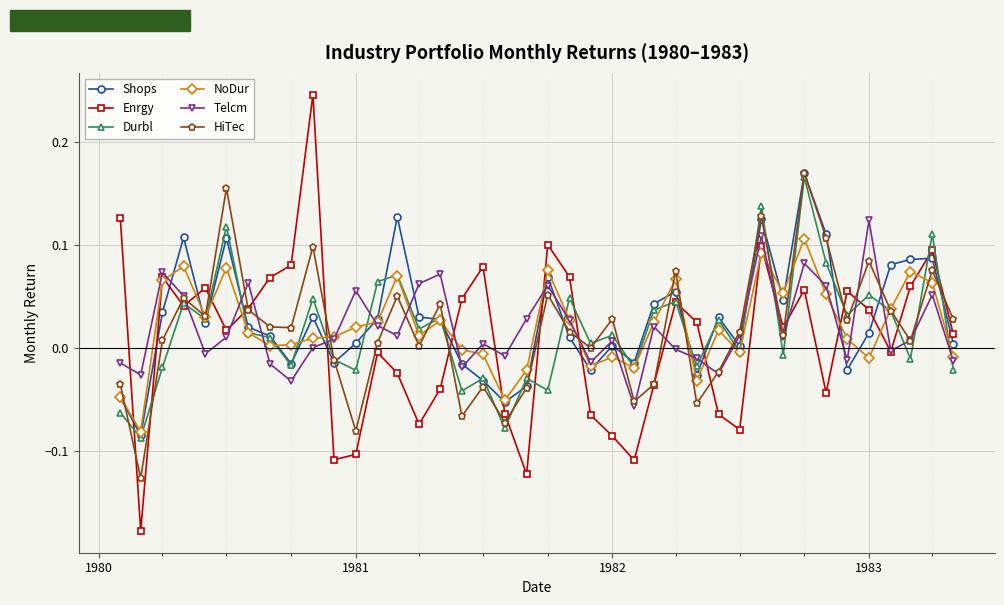

True or false: Durbl and Telcm intersect in this chart.

True